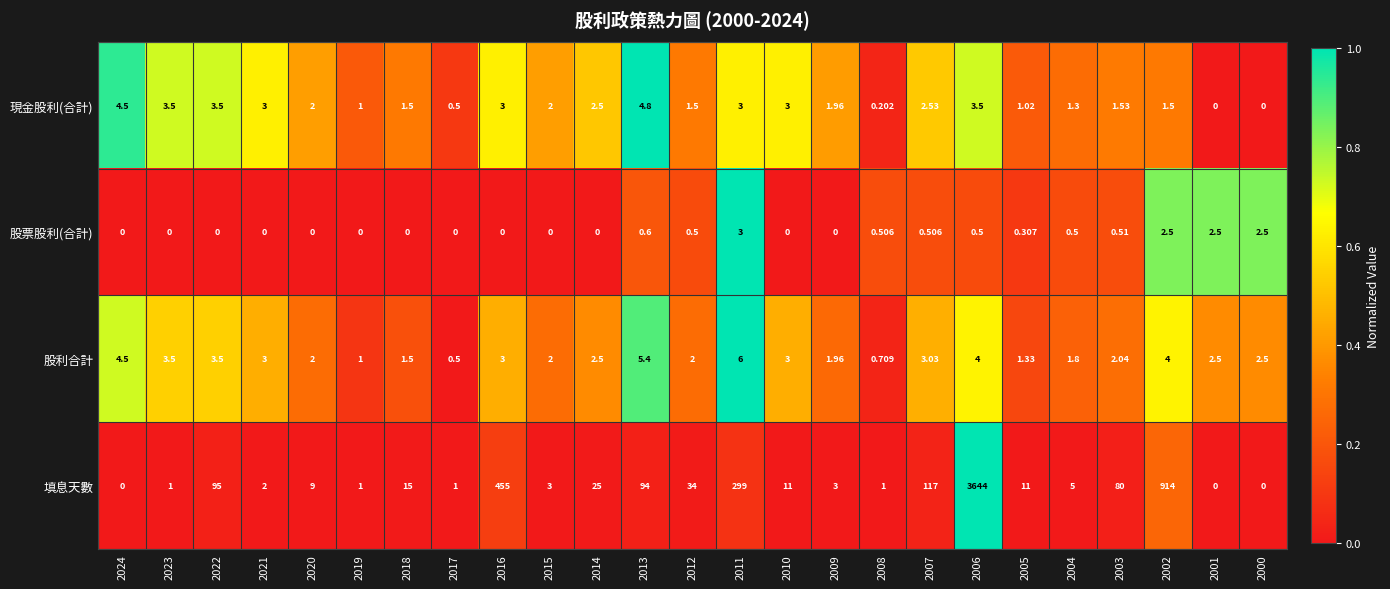

How many data points in 股利合計 are less than 2?

7